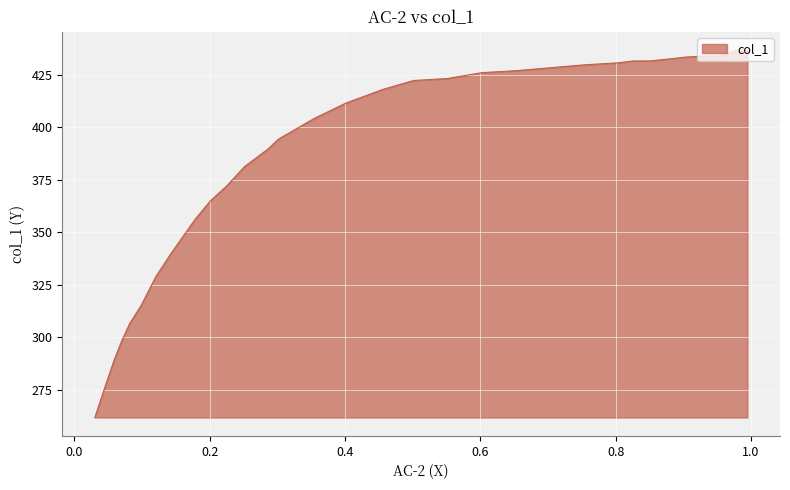

True or false: the data has more than 0 interior local peaks.

False